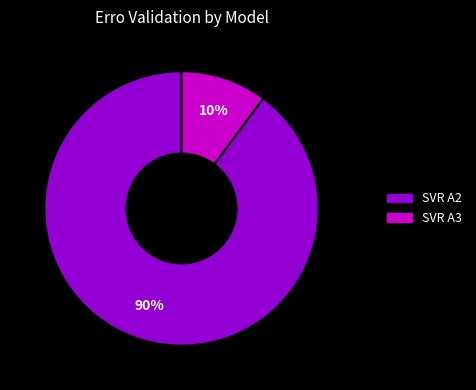

Is there a majority slice in this chart?

Yes